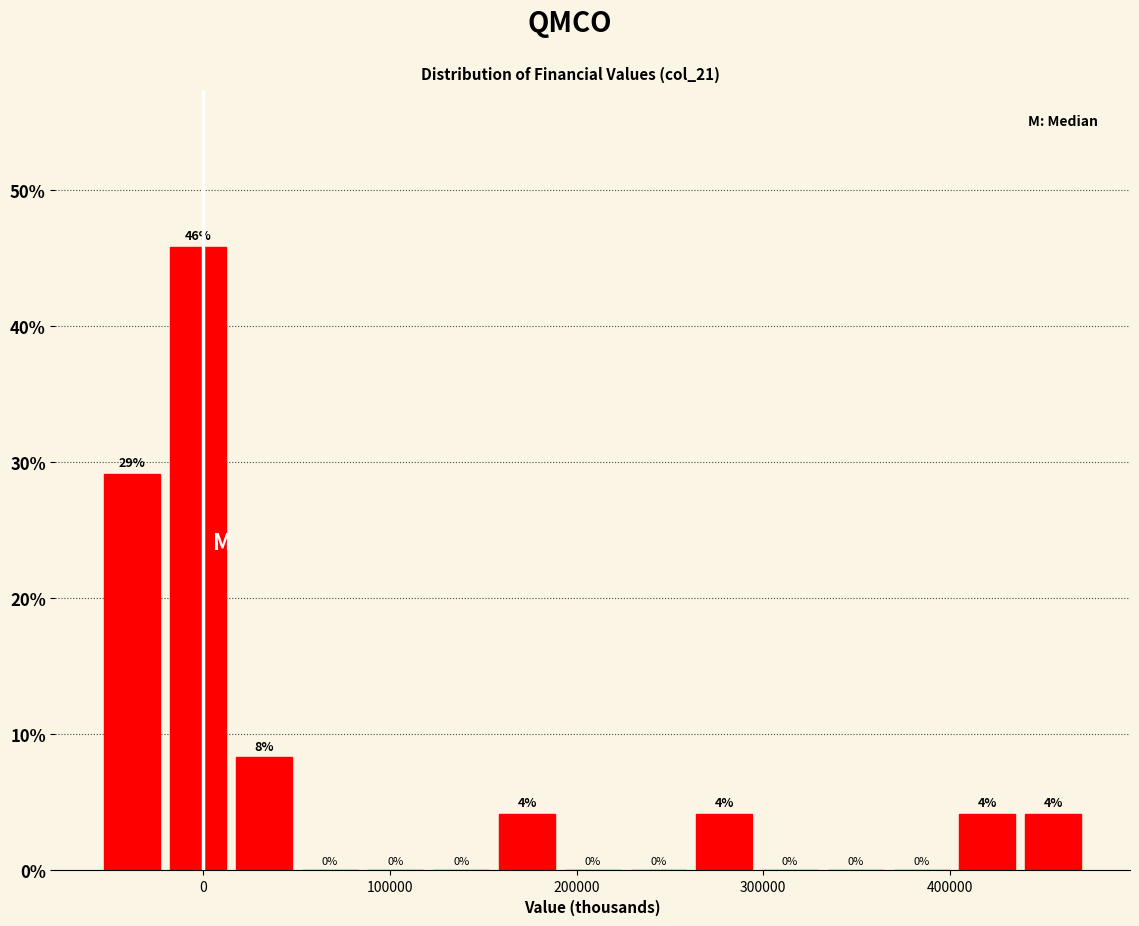

Read against the x-axis, roughly where is the centre of the tallest bar?

0